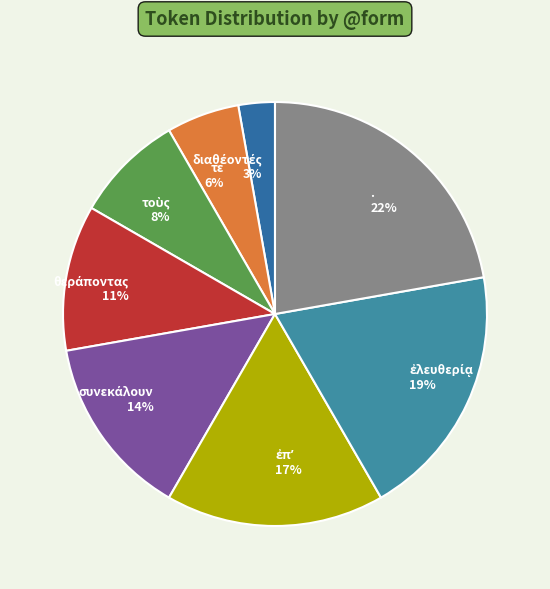

To the nearest percent, what is the difference between the largest and smallest slice percentages?

19%